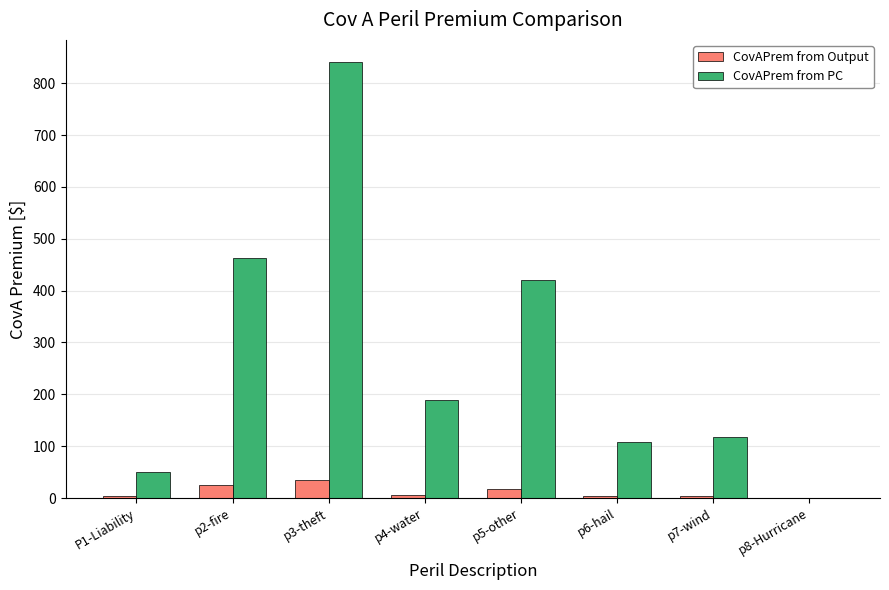

Between p3-theft and p6-hail, which series saw the biggest shift?

CovAPrem from PC